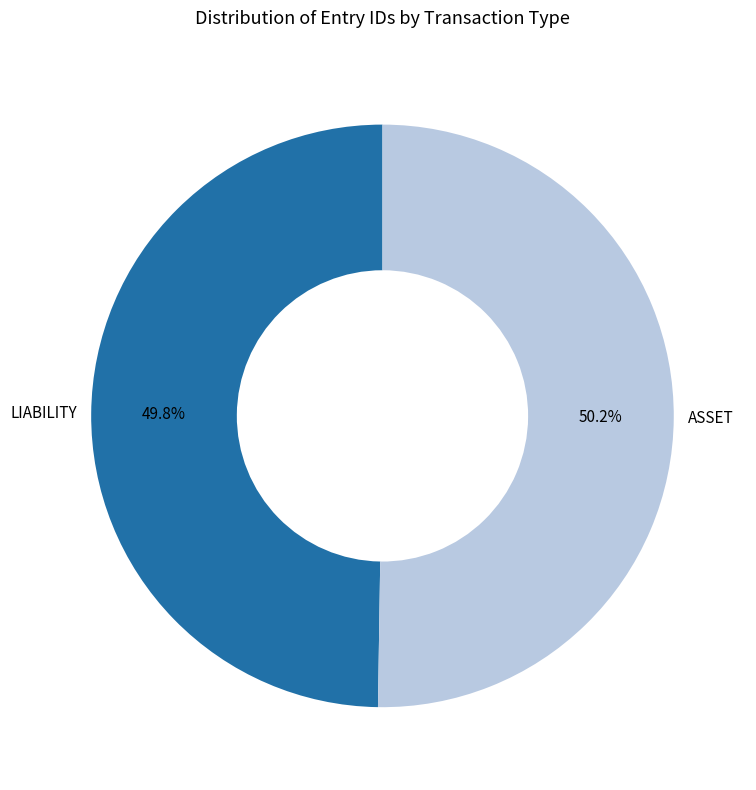

What portion of the pie excludes LIABILITY?

50.2%